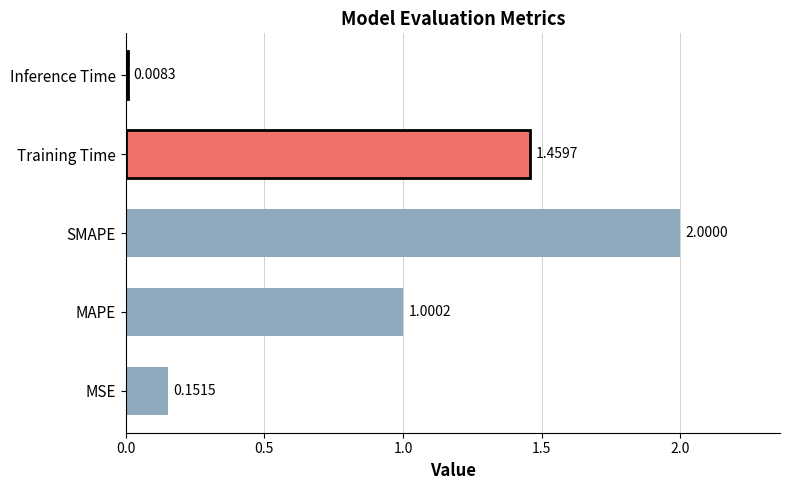

What is the change in value from MAPE to SMAPE?

+1.0